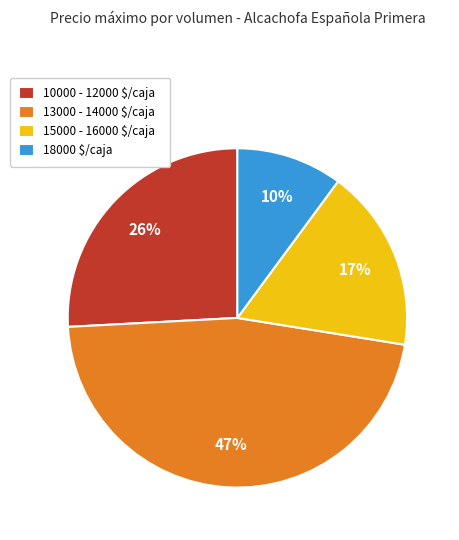

To the nearest percent, what is the average slice percentage?

25%